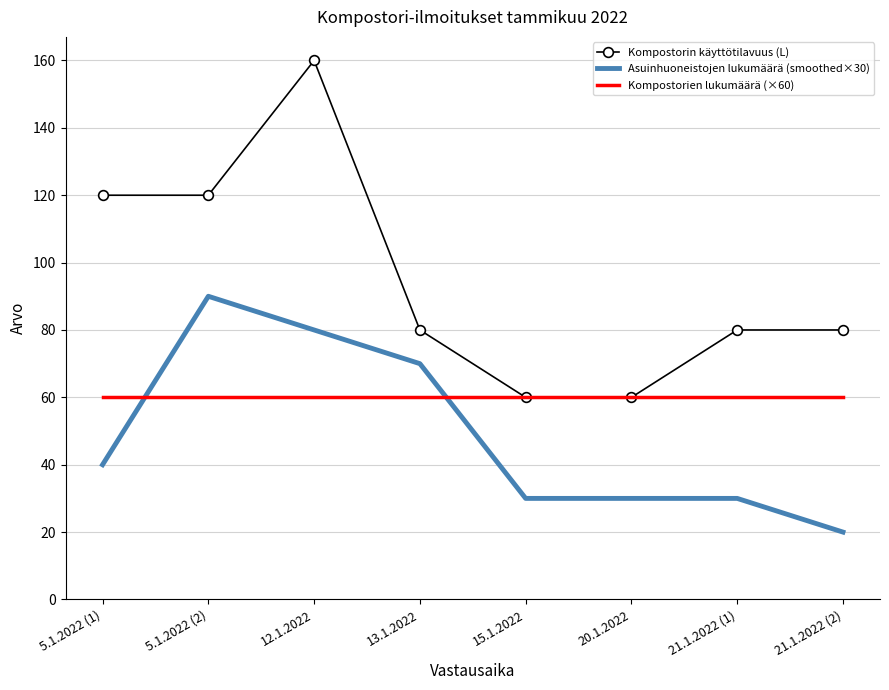

What is the minimum value shown in the chart?

20